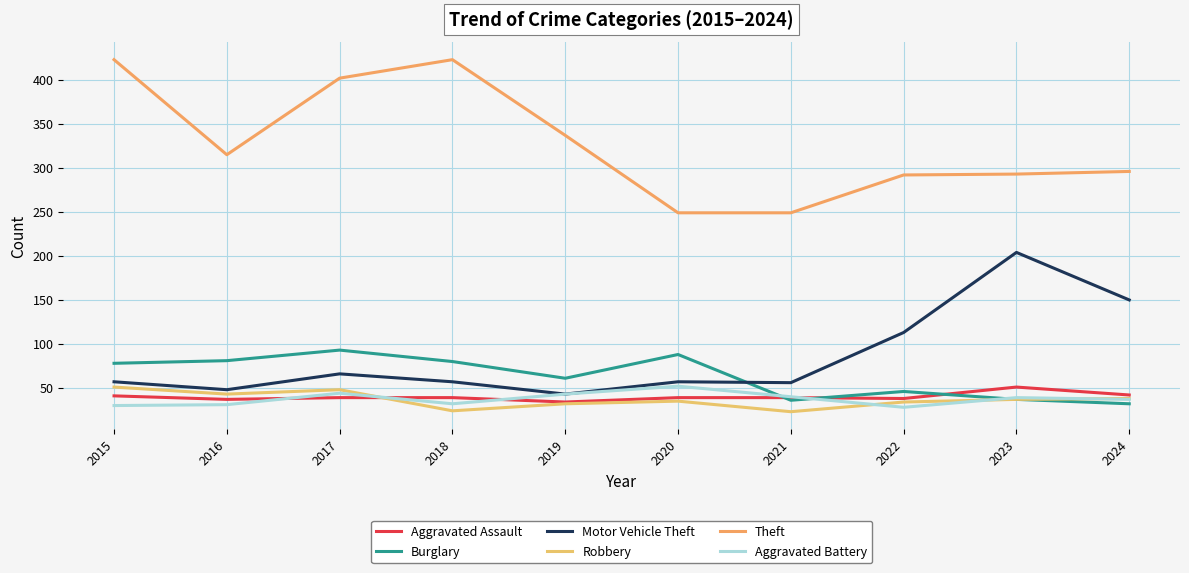

What is the lowest value of the Burglary series?

32